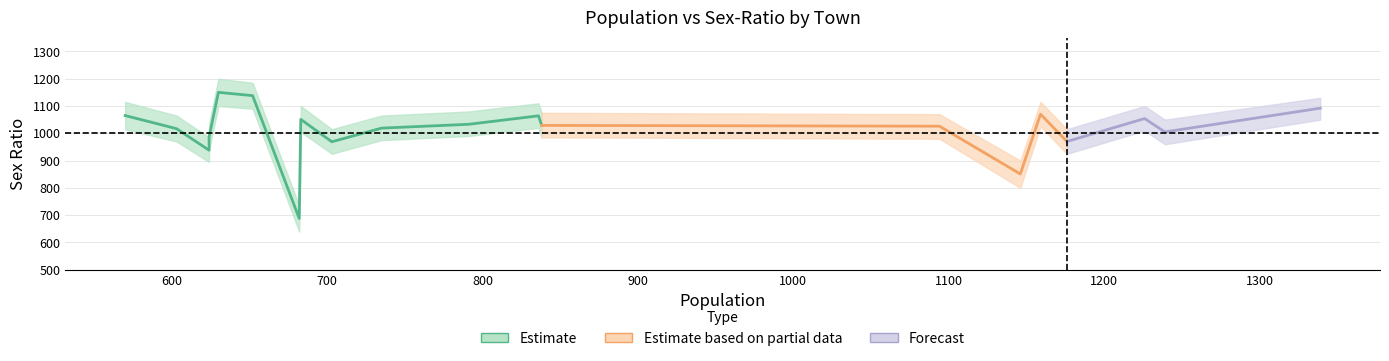

Is the value of SEX-RATIO_lower at Belgaon greater than the value of SEX-RATIO at Kotgul?

No